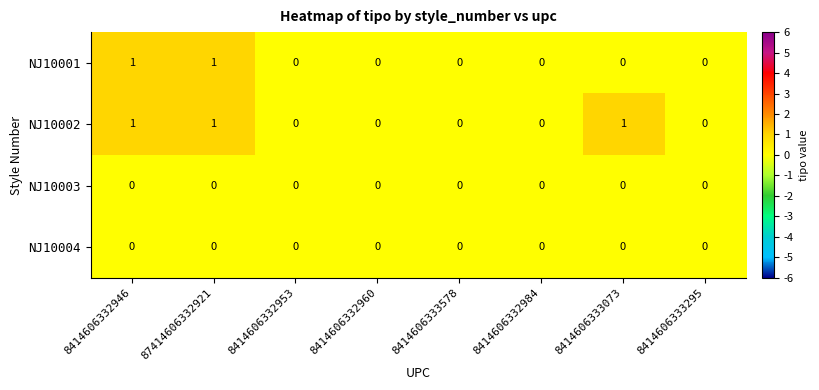

The NJ10002 series shows 1 at 8414606332946. True or false?

True